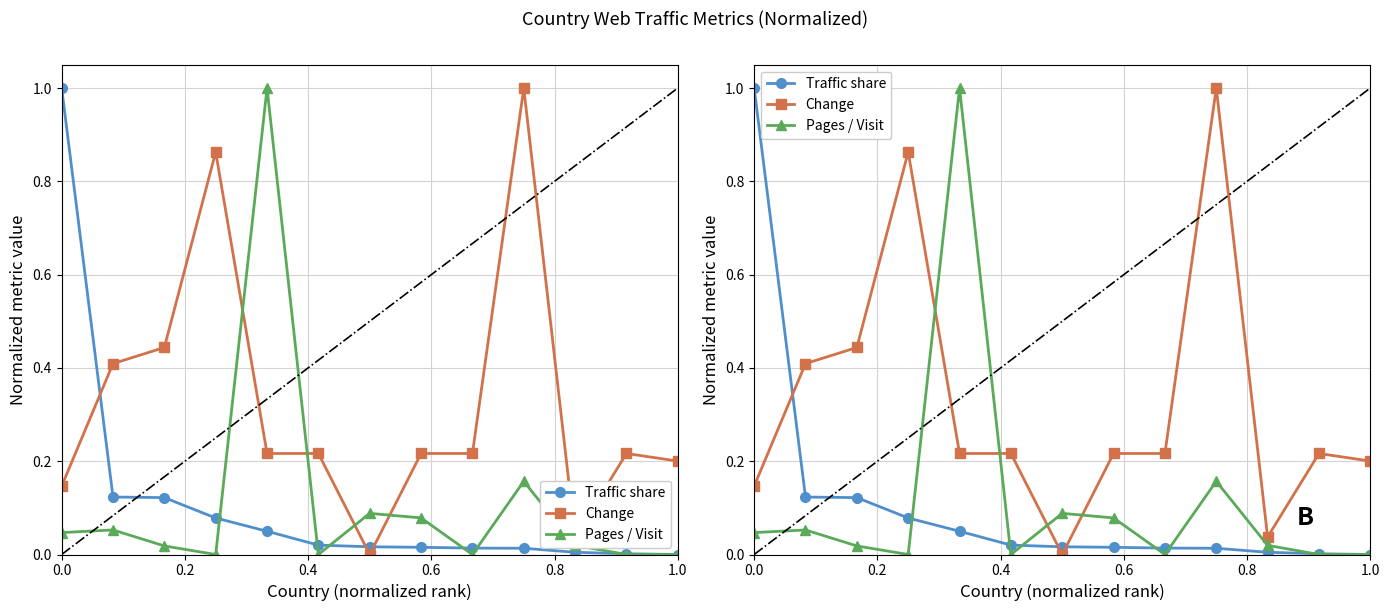

True or false: Pages / Visit and Traffic share cross at least once.

True